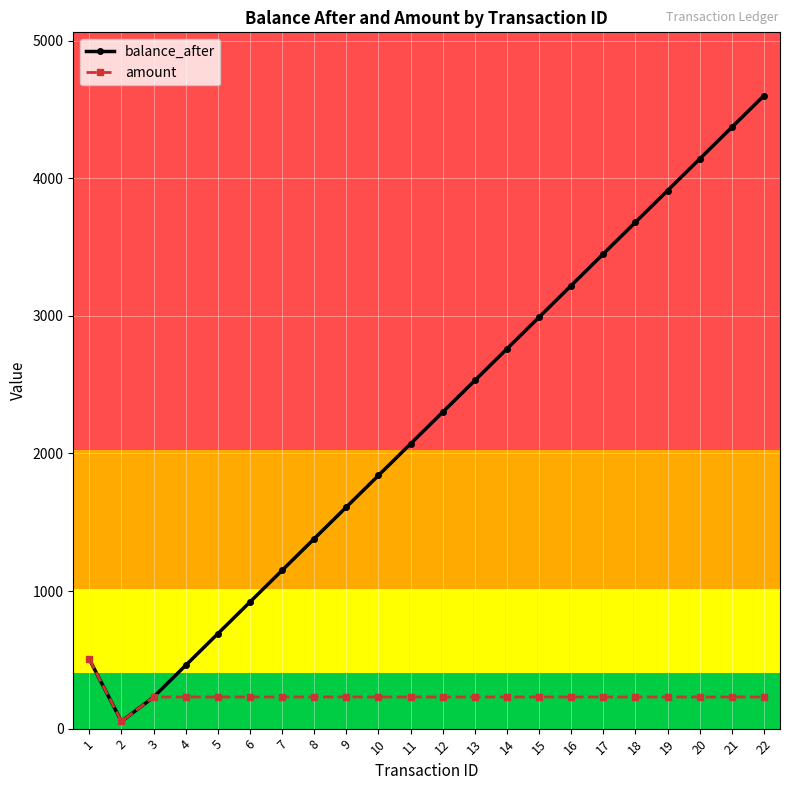

Which series has the largest range (max minus min)?

balance_after